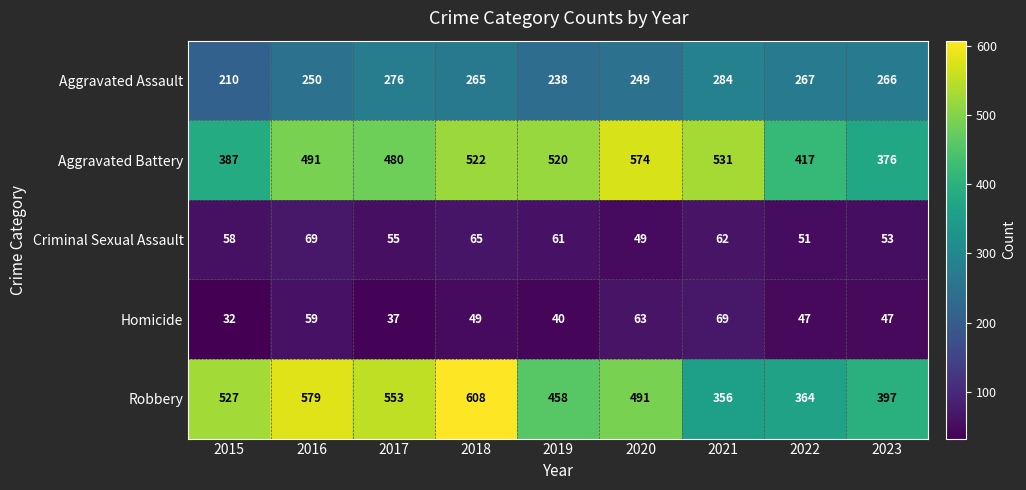

Between 2021 and 2023, which series saw the biggest shift?

Aggravated Battery